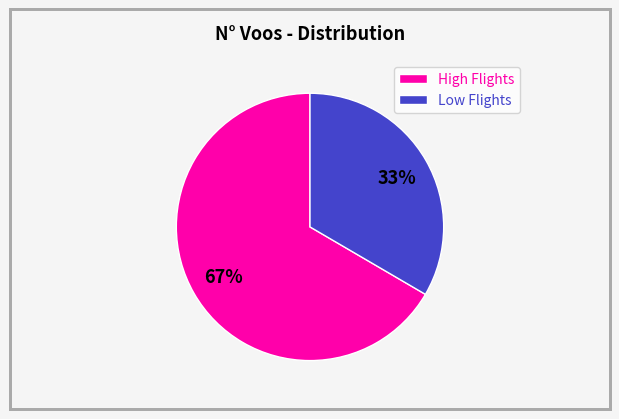

Is it true that Low Flights is 33% of the pie?

True